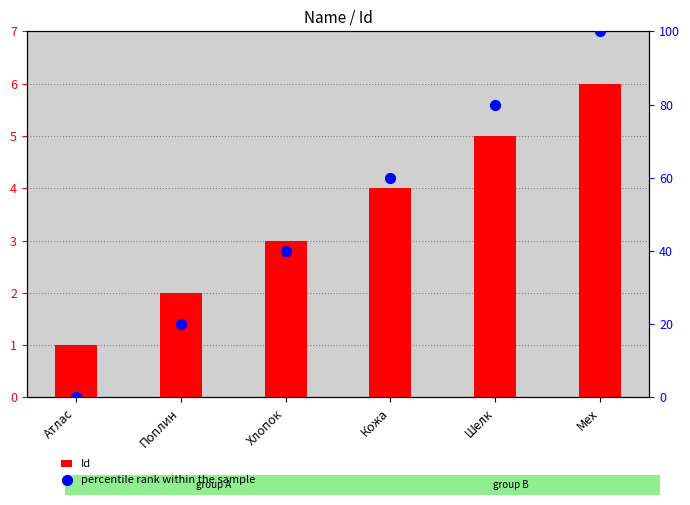

At which category is the sum across all series the highest?

Мех